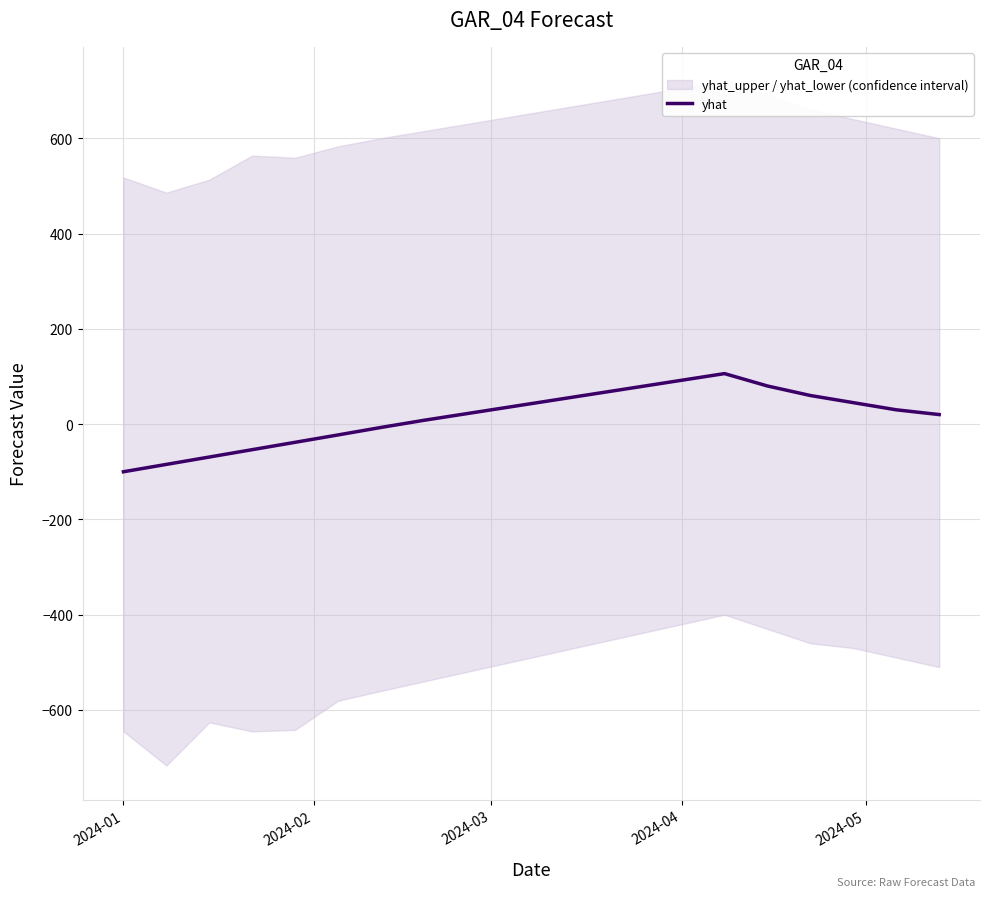

What position from the left is 2024-03?

3